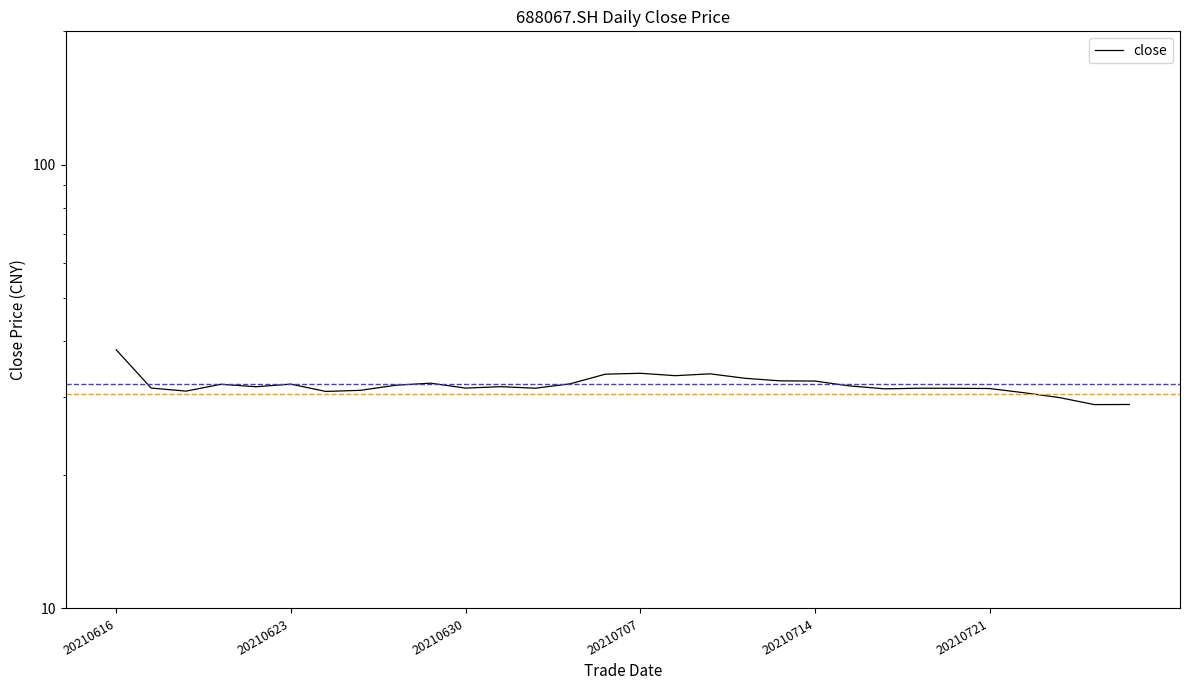

True or false: the data has more than 1 interior local peaks.

True